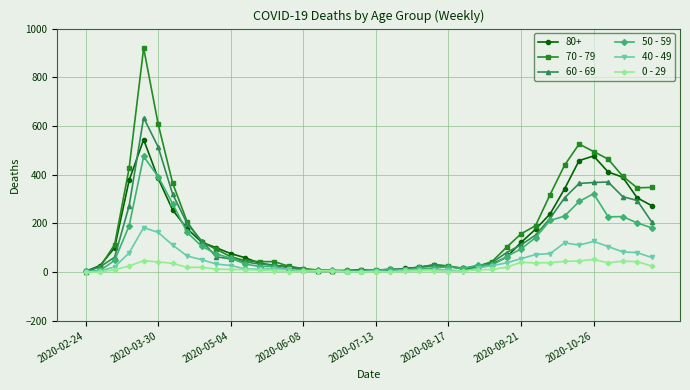

Rank the series by their maximum value, from lowest to highest.

0 - 29, 40 - 49, 50 - 59, 80+, 60 - 69, 70 - 79